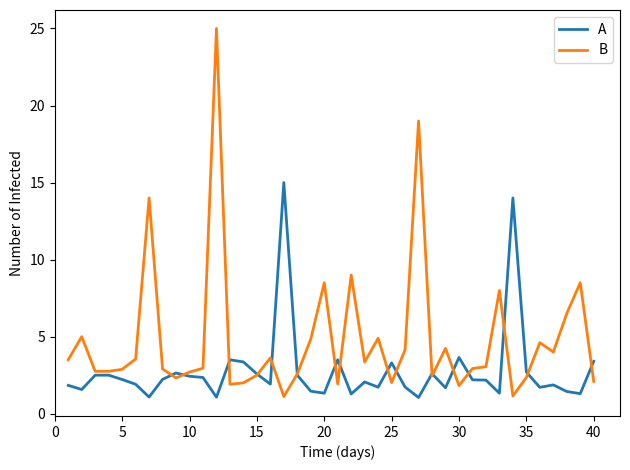

Count the number of data series in this chart.

2